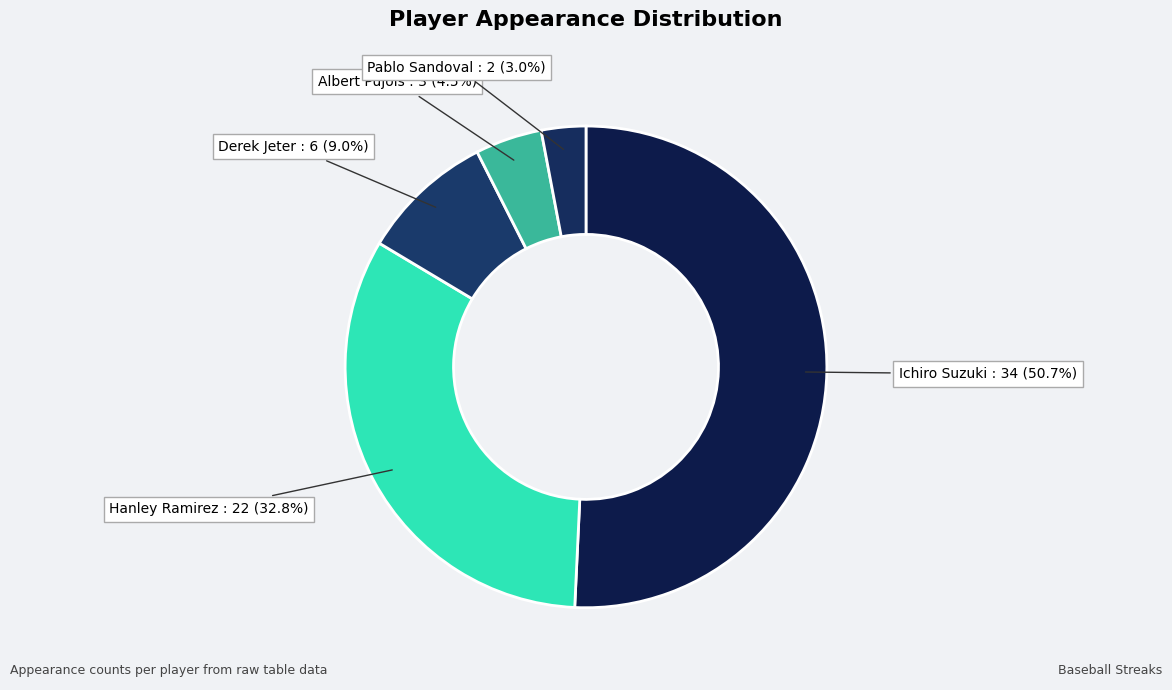

Rank the categories by value from highest to lowest.

Ichiro Suzuki, Hanley Ramirez, Derek Jeter, Albert Pujols, Pablo Sandoval